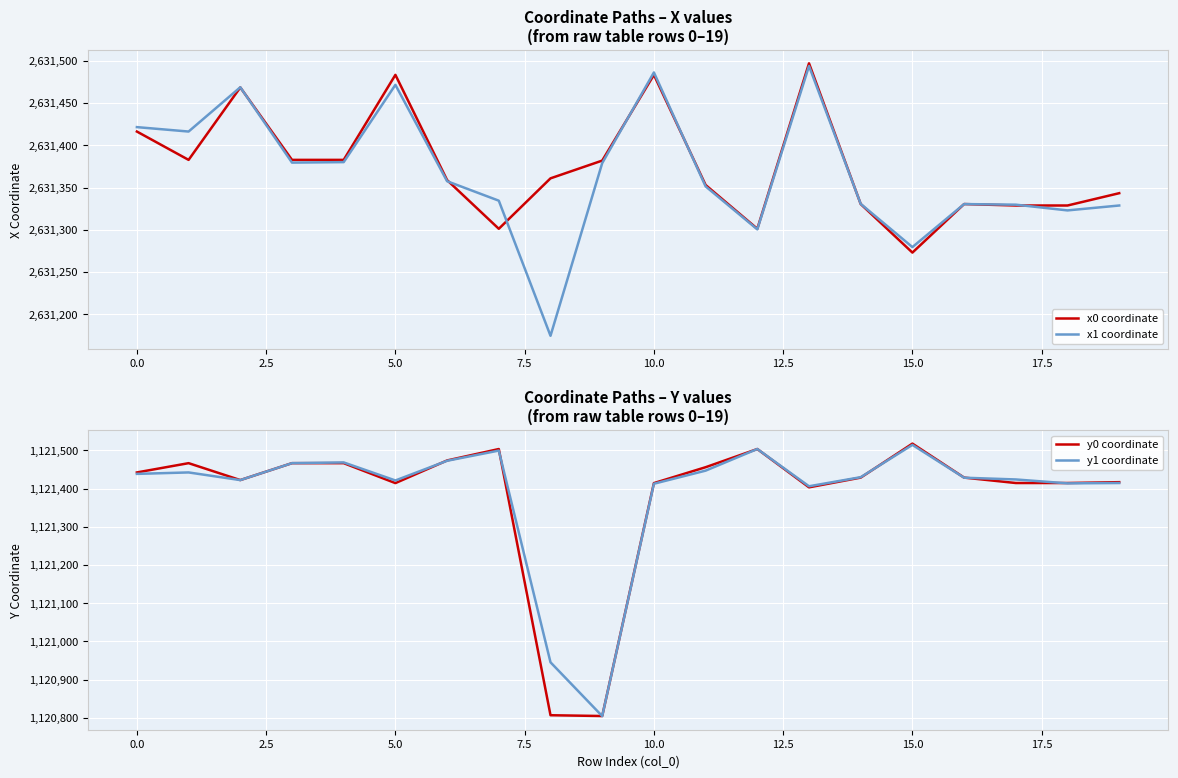

Does the chart display data point markers on the line(s)?

No